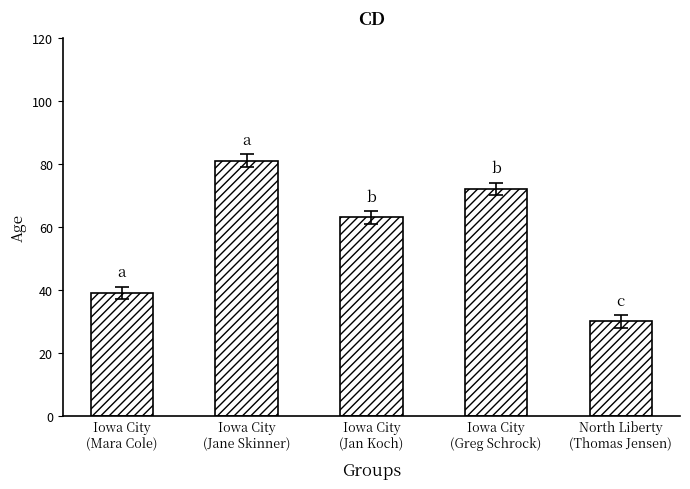

What position from the left is Iowa City
(Greg Schrock)?

4